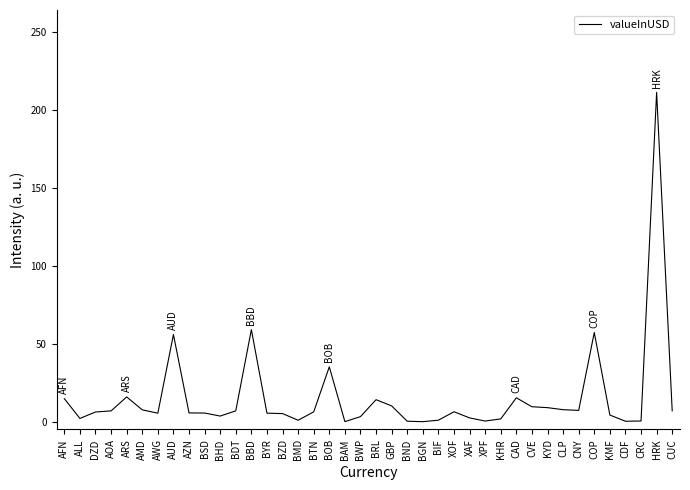

Between BIF and BRL, which is larger?

BRL